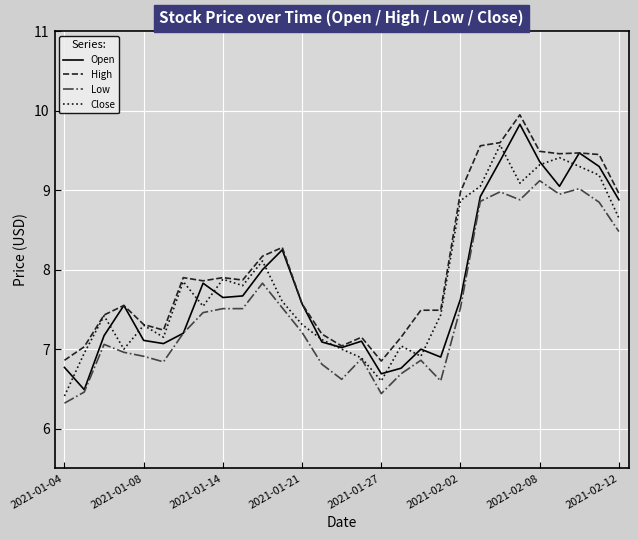

Which series has the largest range (max minus min)?

Open